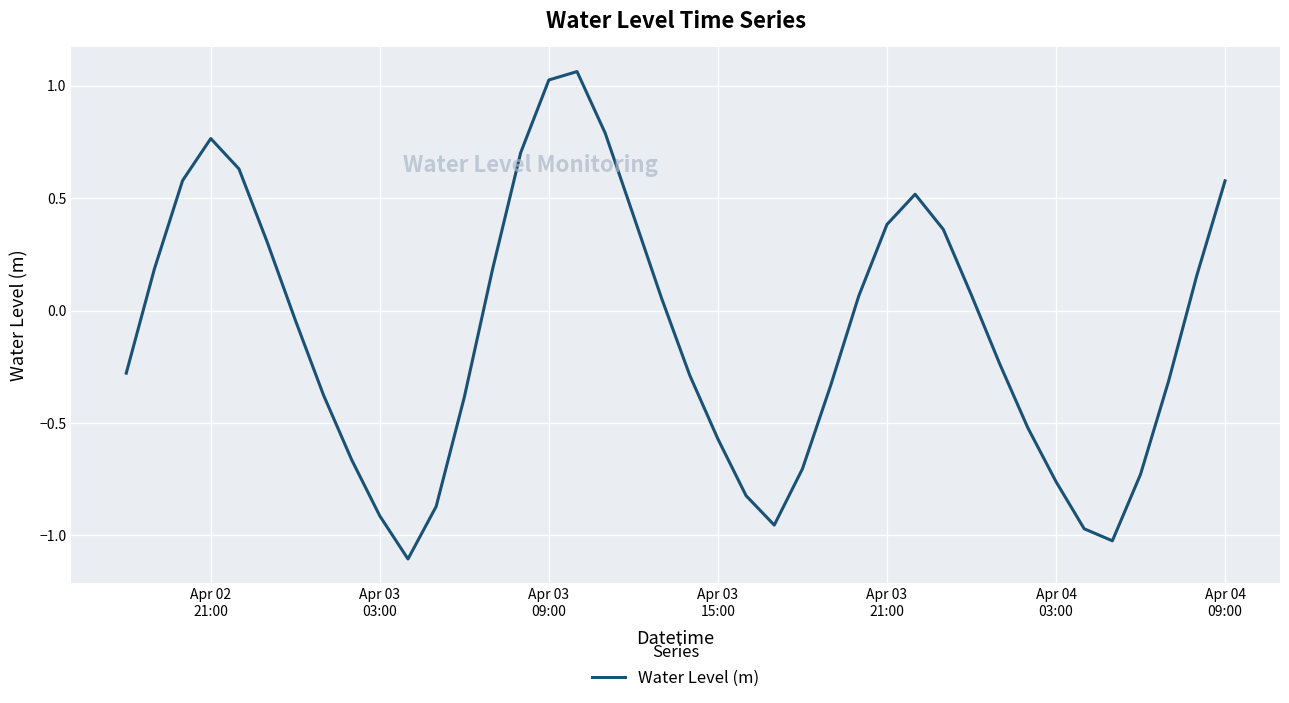

What is the difference between the maximum and minimum values?

2.2